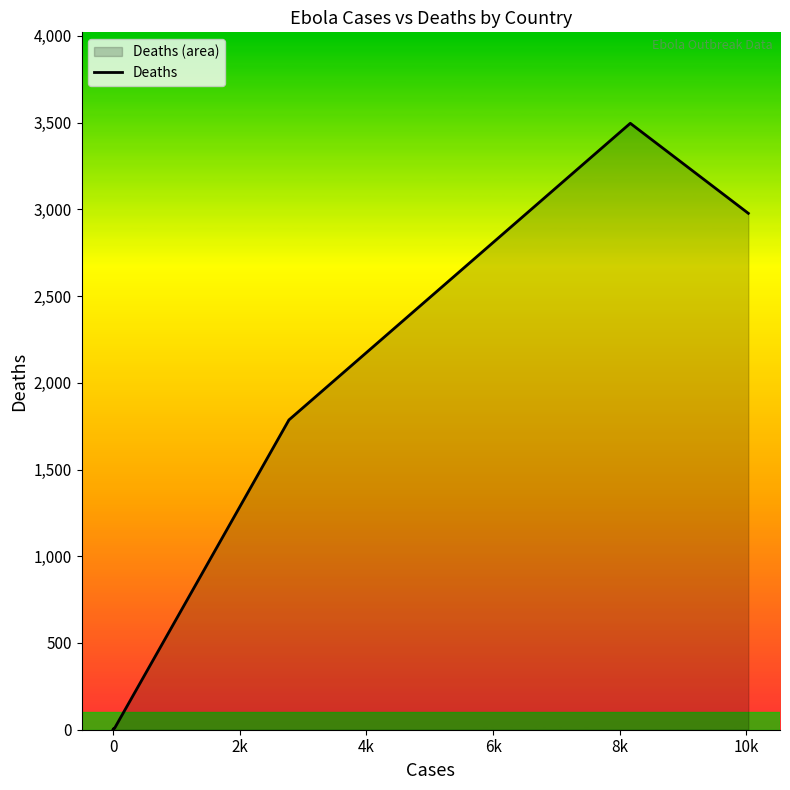

Does the chart have visible grid lines?

No